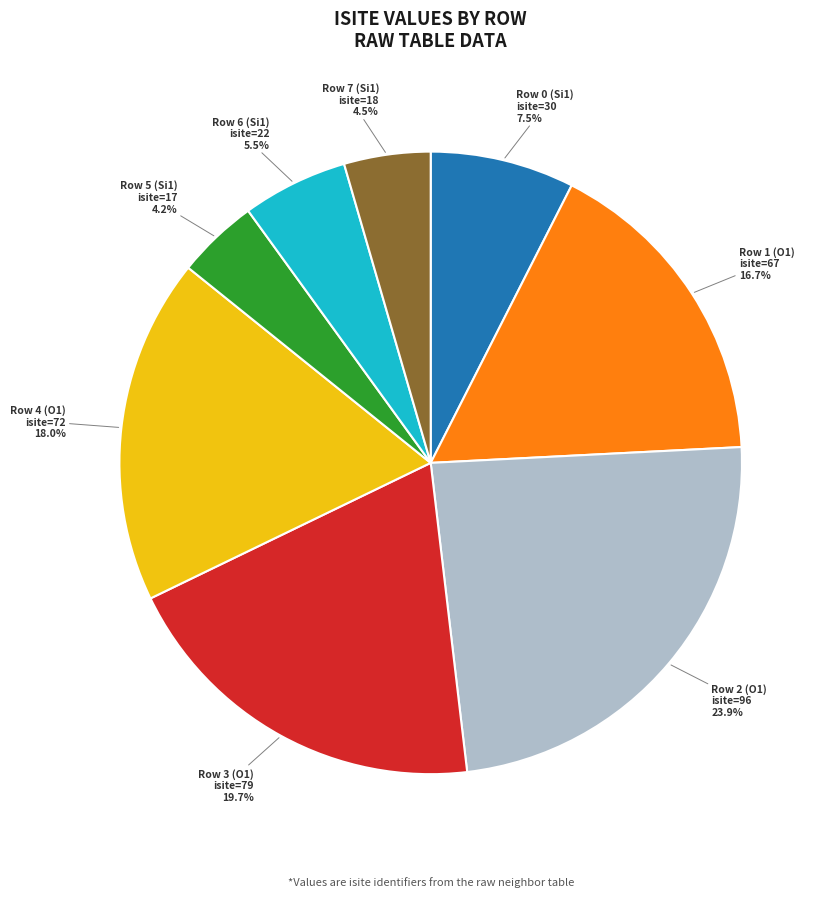

What portion of the pie excludes Row 2 (O1) isite=96 23.9%?

76.1%